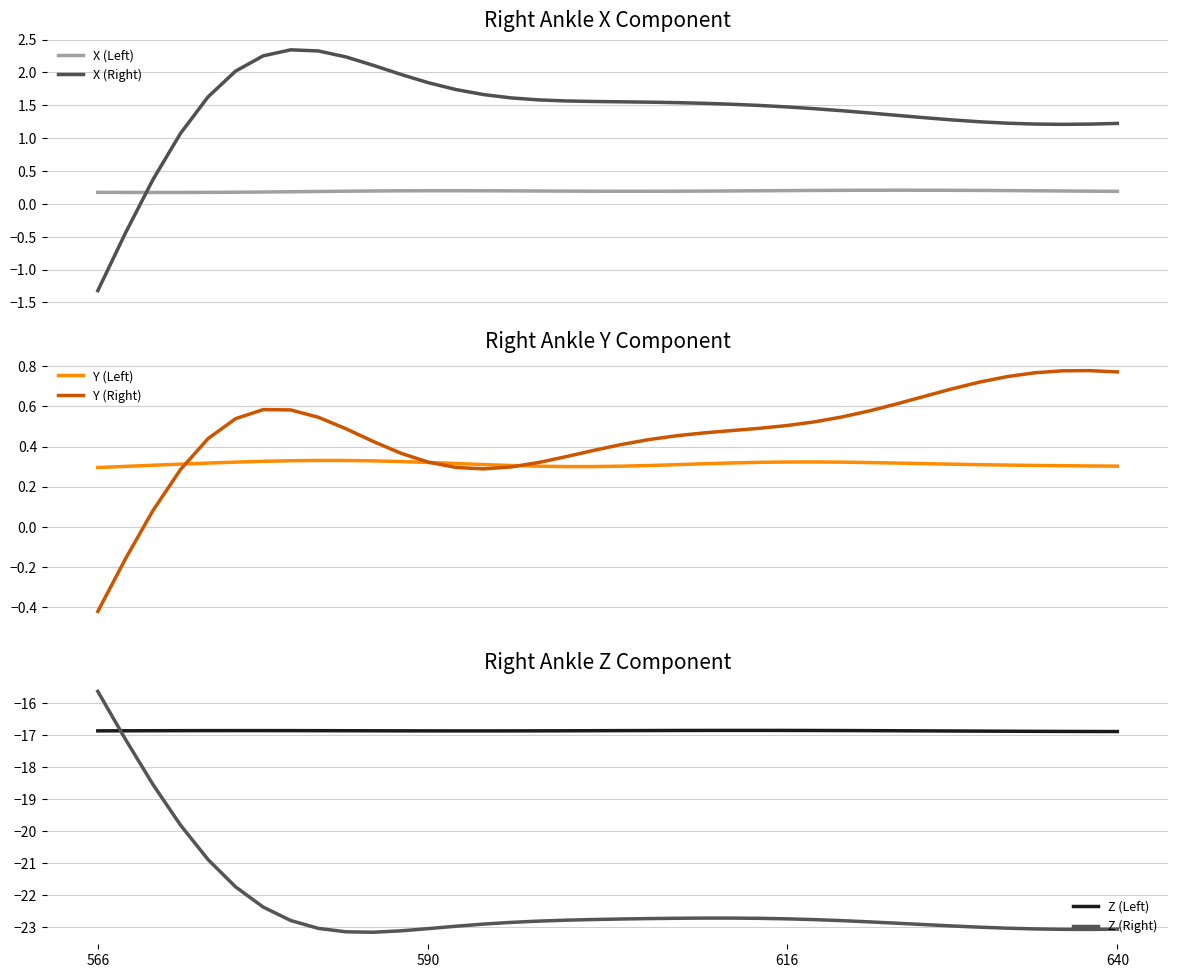

Does the chart display data point markers on the line(s)?

No